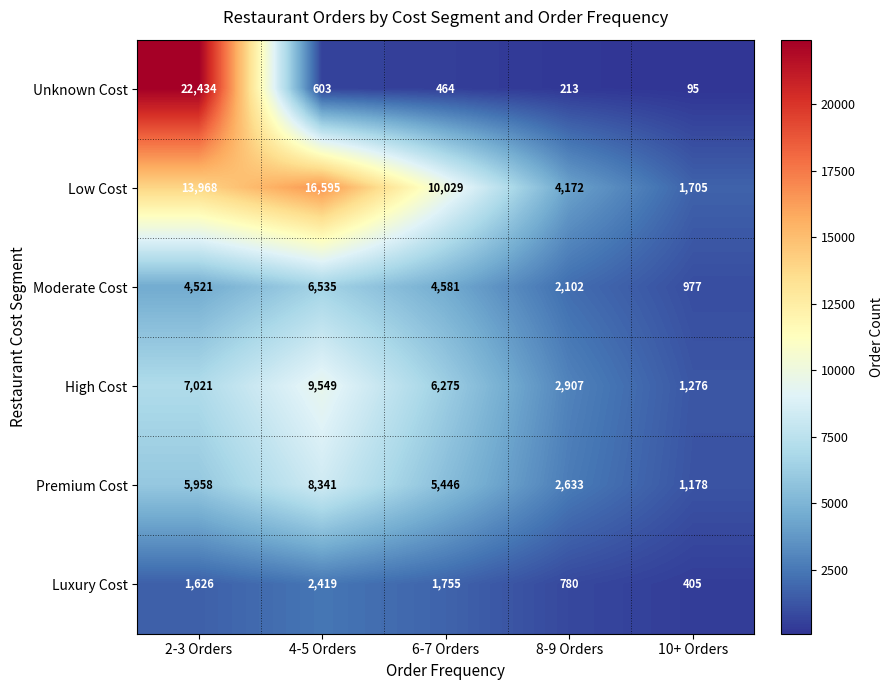

What is the average value of the Unknown Cost series?

4762